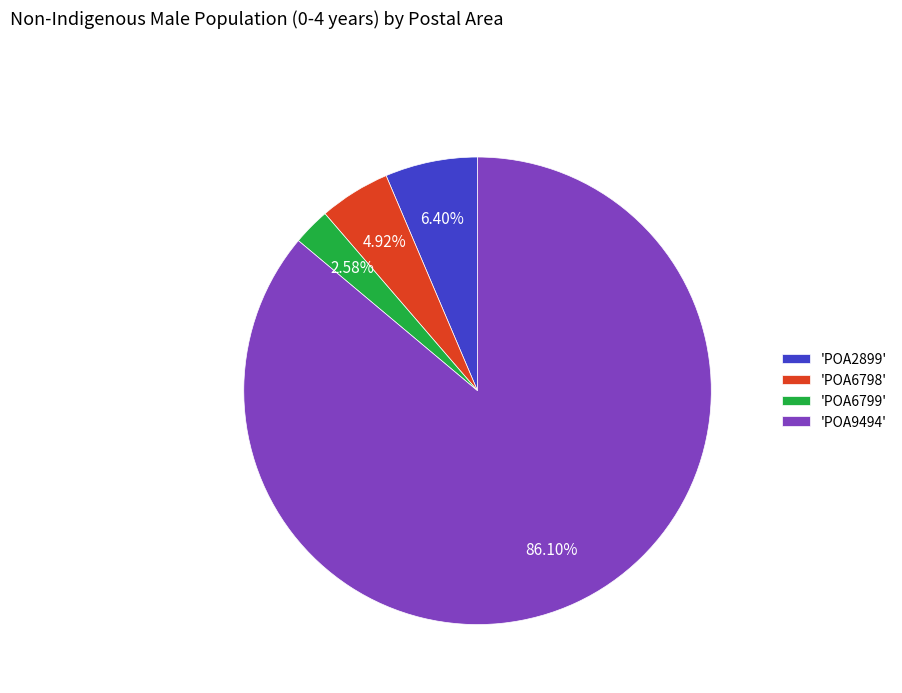

Which has a higher value, 'POA6798' or 'POA6799'?

'POA6798'